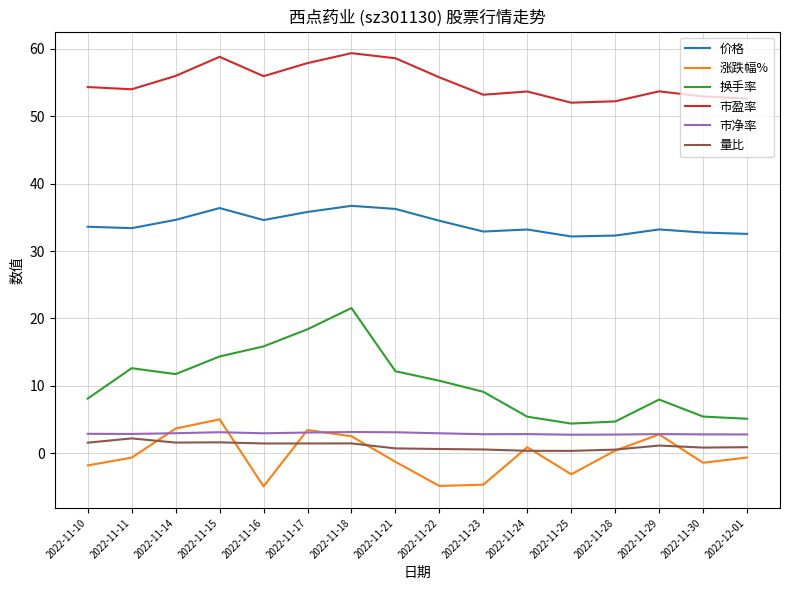

How many interior local valleys does the 涨跌幅% series have?

4